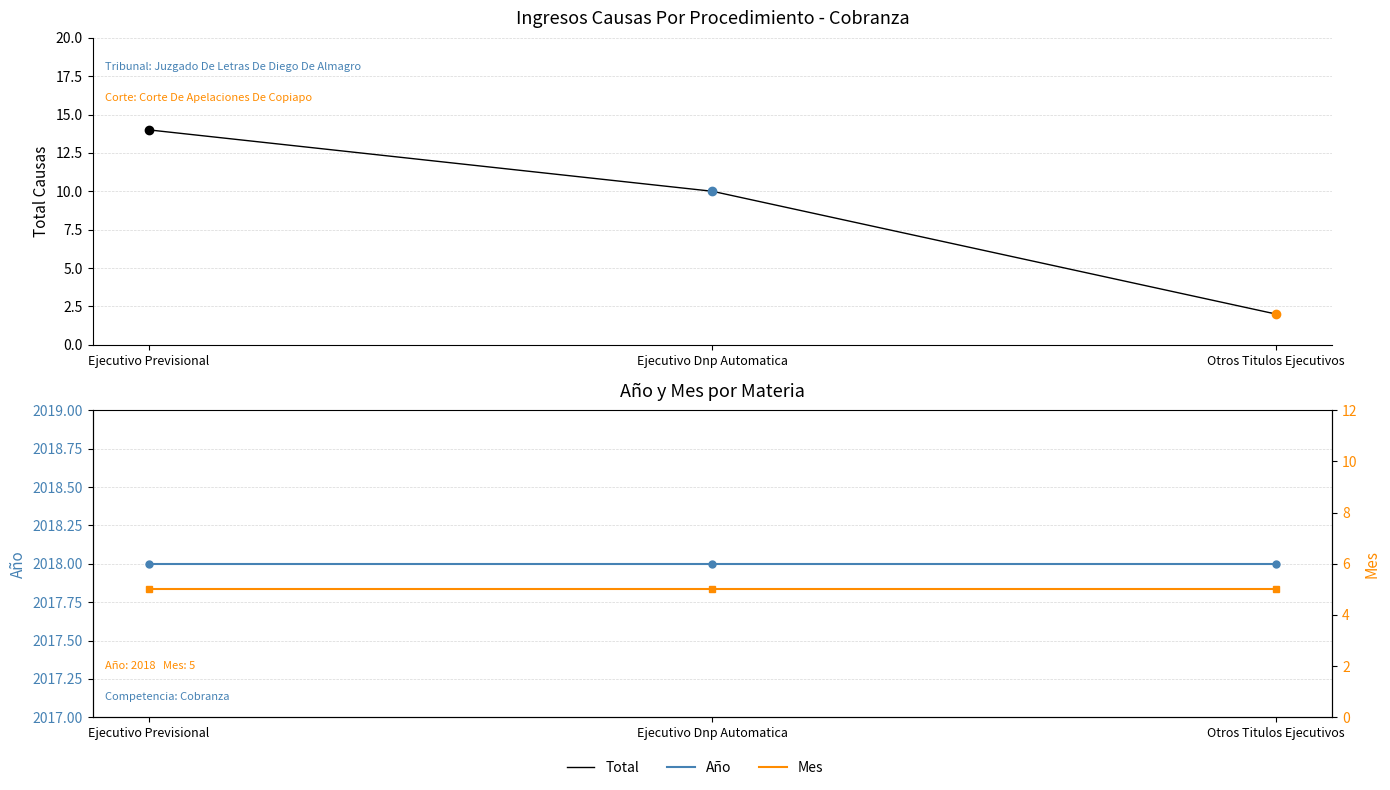

What is the value of the Total point at the 3rd from the left?

2